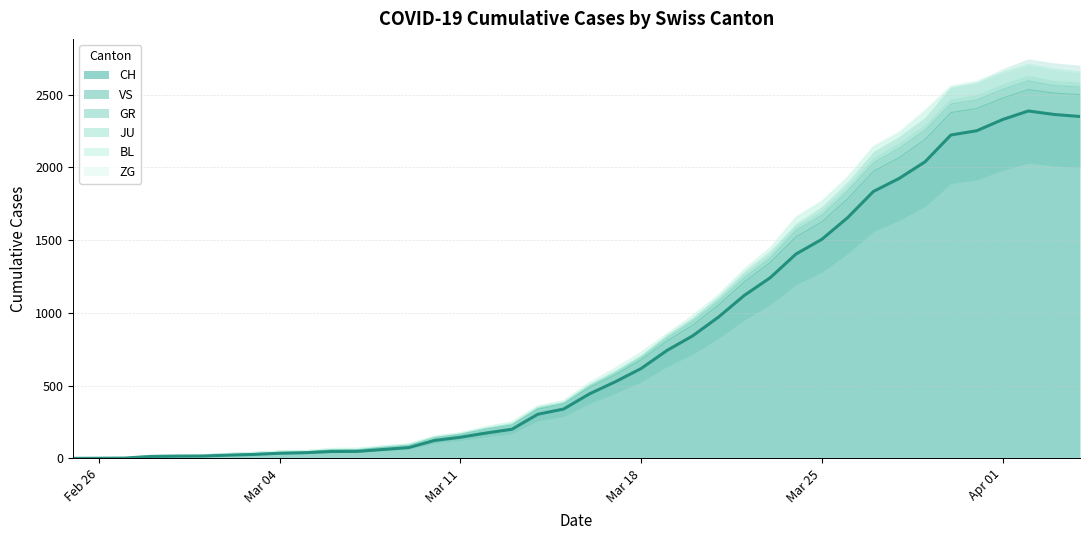

True or false: JU and CH cross at least once.

False